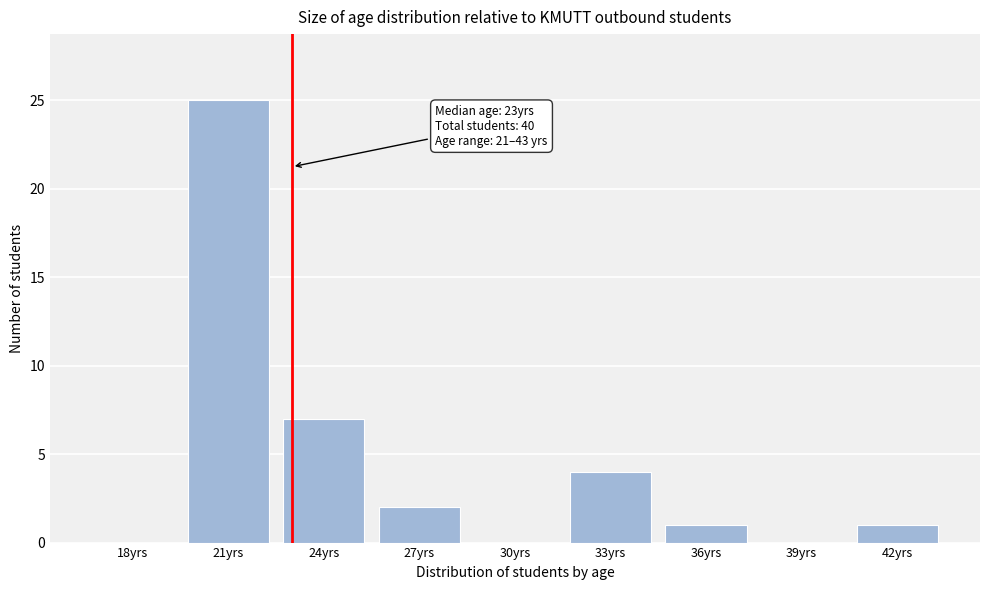

Reading left to right, list all the values displayed in this chart.

18yrs=0	21yrs=25	24yrs=7	27yrs=2	30yrs=0	33yrs=4	36yrs=1	39yrs=0	42yrs=1